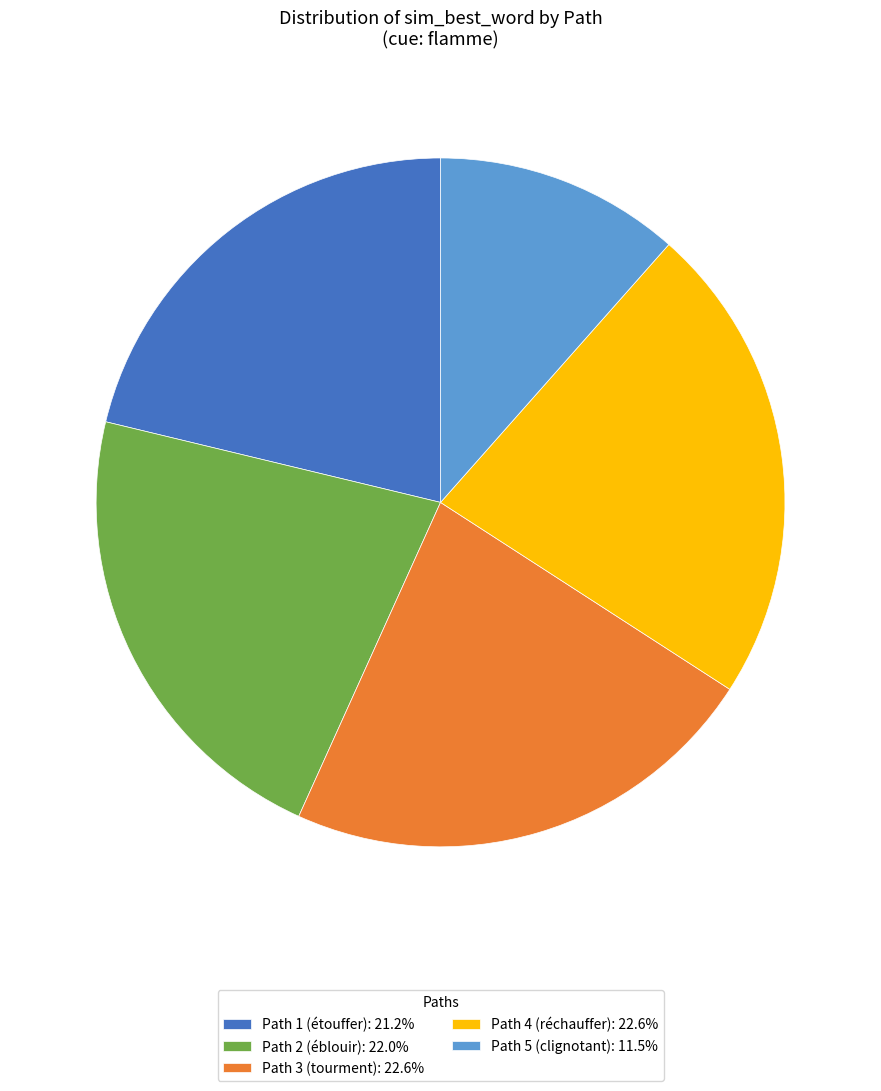

The Path 1 (étouffer) slice represents 33% of the pie. True or false?

False